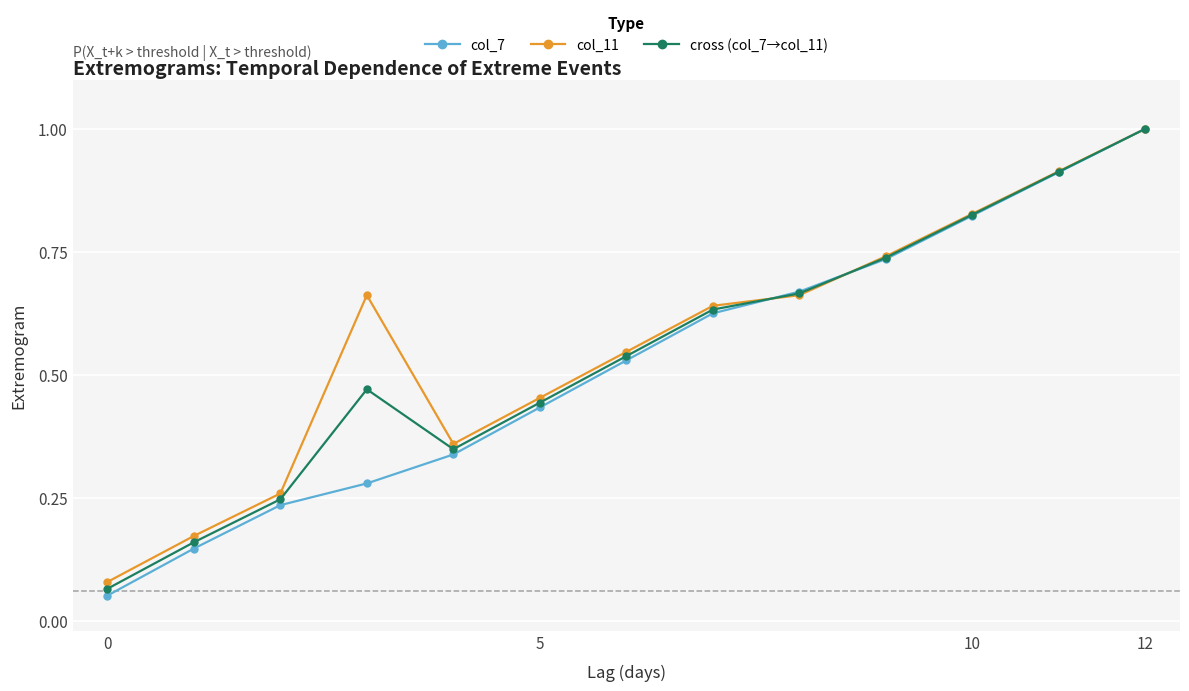

True or false: col_7 has more than 2 points higher than both neighbors.

False